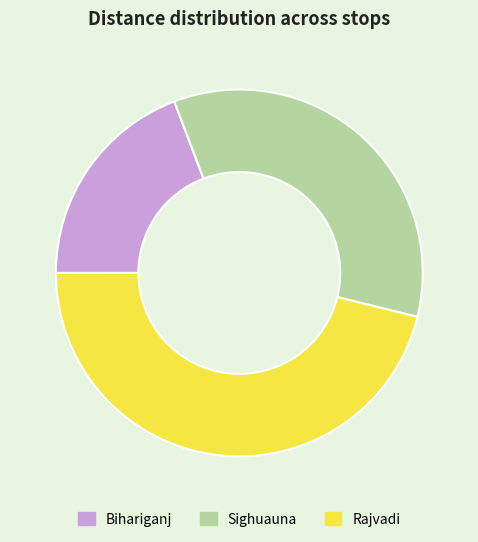

What is the ratio of the value at Rajvadi to the value at Sighuauna?

1.3